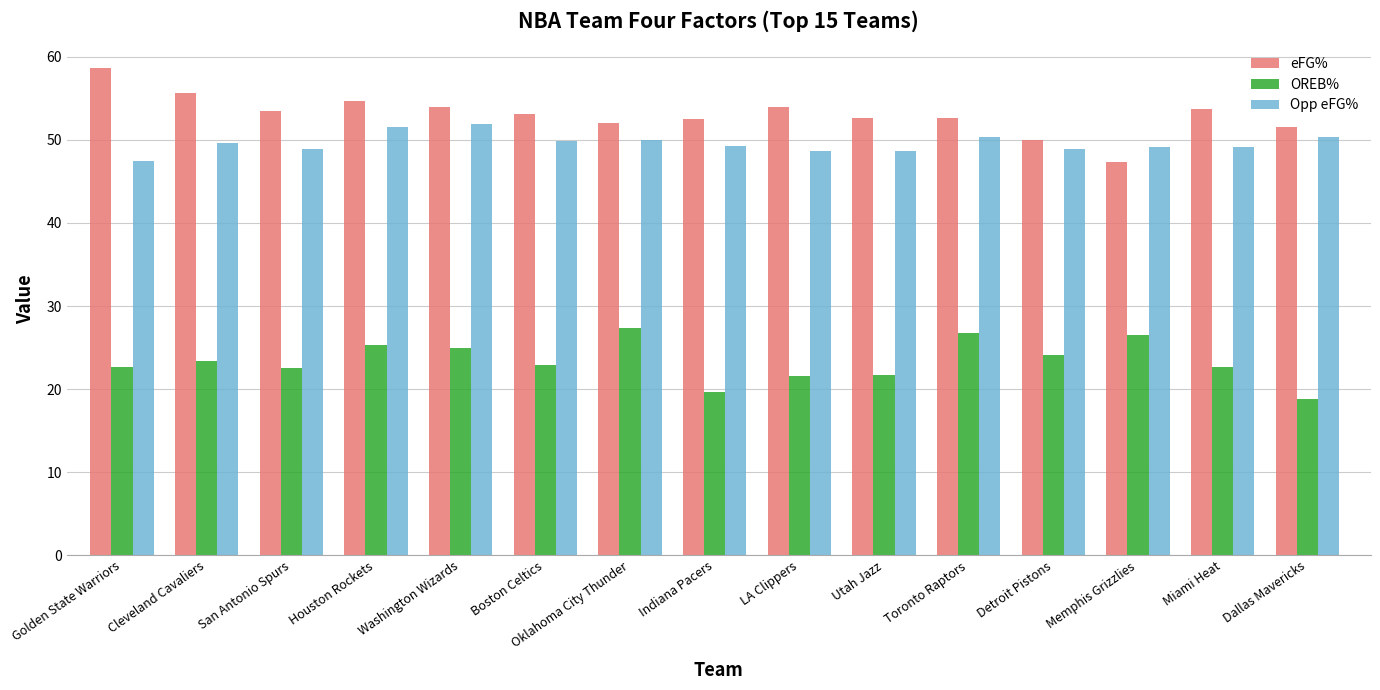

Is it true that Opp eFG% equals 50.0 at Oklahoma City Thunder?

True